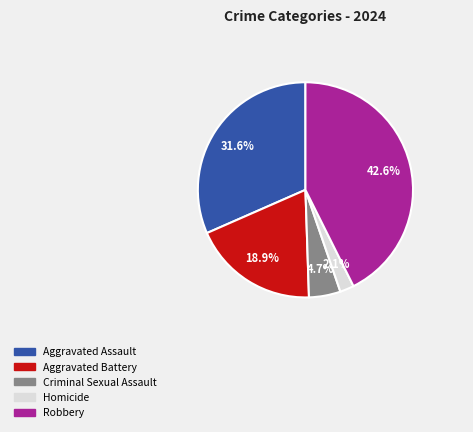

What is the ratio of the value at Aggravated Assault to the value at Aggravated Battery?

1.7